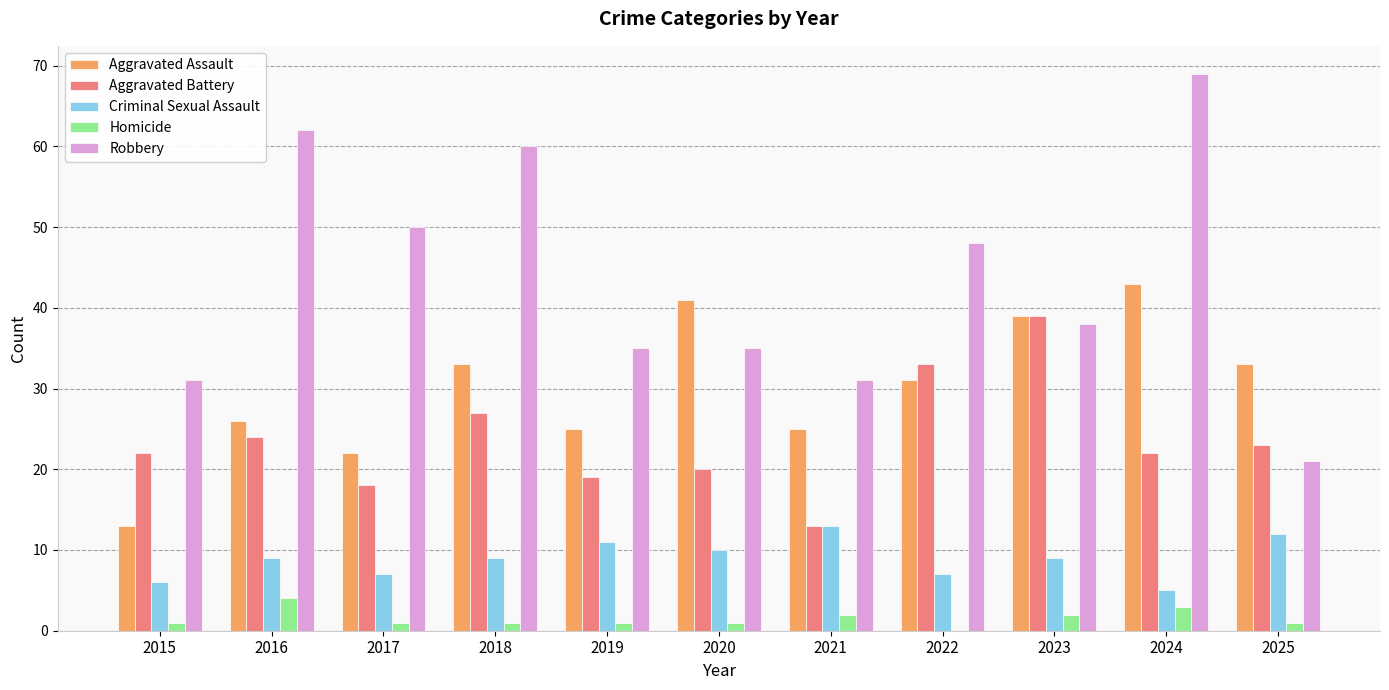

Which category has the highest value across all series?

2024